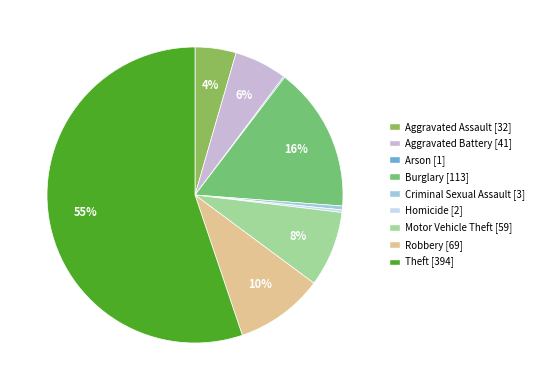

Which category has the biggest portion of the pie?

Theft